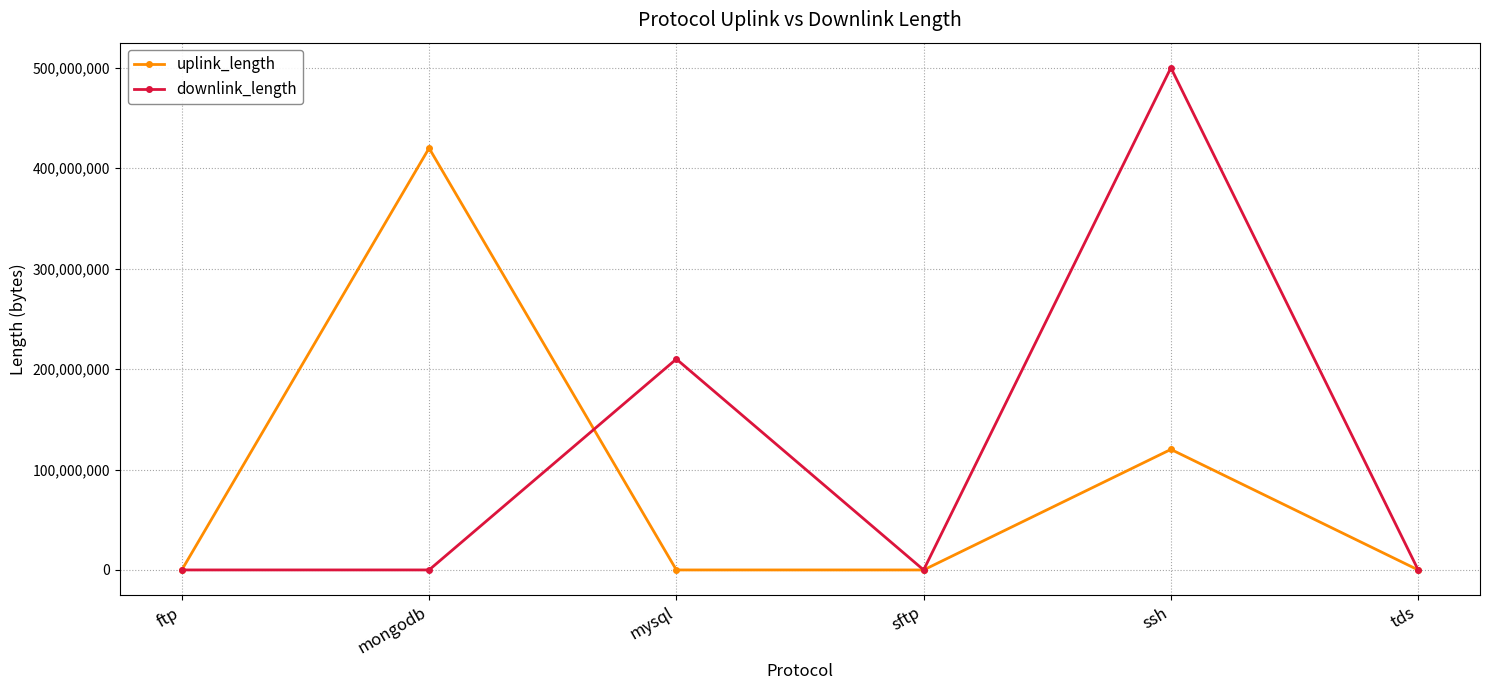

What value does the uplink_length series have at ssh, to the nearest 10?

120031870